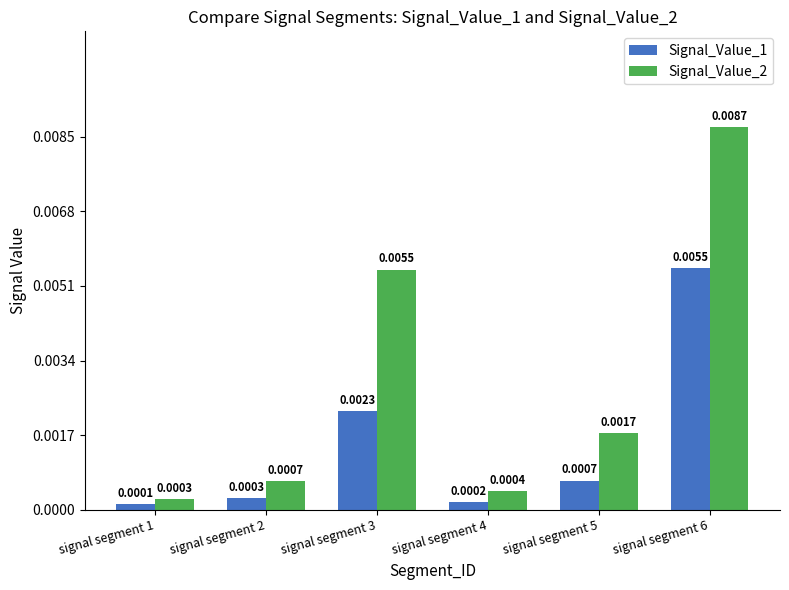

What are all the series names shown in the legend?

Signal_Value_1, Signal_Value_2